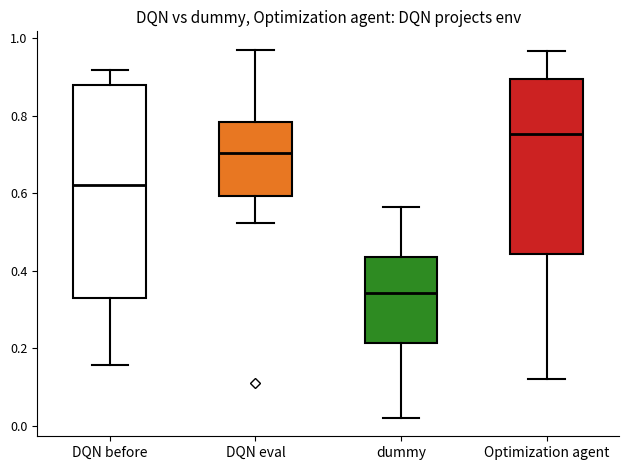

Reading left to right, transcribe this box plot: for each box, give where its median line is, the range the box spans, and where its two whiskers end, as read against the y-axis. The values are not printed on the chart, so give them approximately, as read against the axis.

DQN before: median 0.62, box 0.34 to 0.88, whiskers 0.16 to 0.92
DQN eval: median 0.70, box 0.60 to 0.78, whiskers 0.52 to 0.98
dummy: median 0.34, box 0.22 to 0.44, whiskers 0.02 to 0.56
Optimization agent: median 0.76, box 0.44 to 0.90, whiskers 0.12 to 0.96